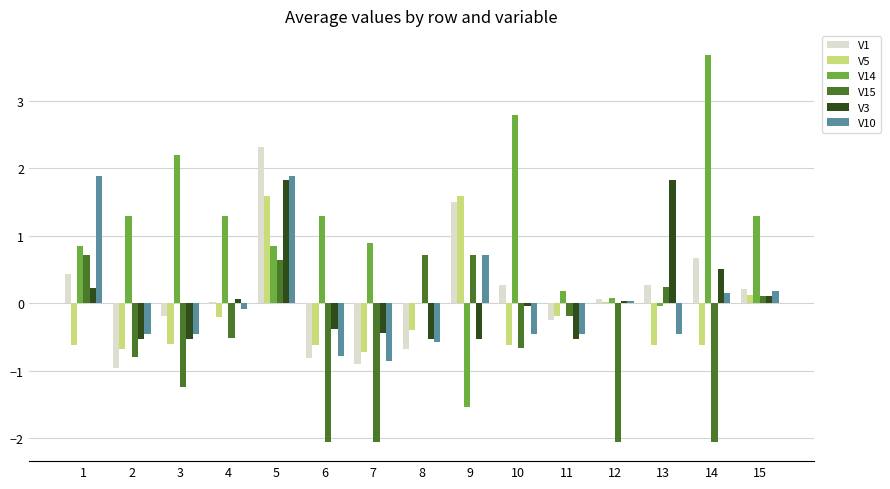

Which series has the largest total across all categories?

V14